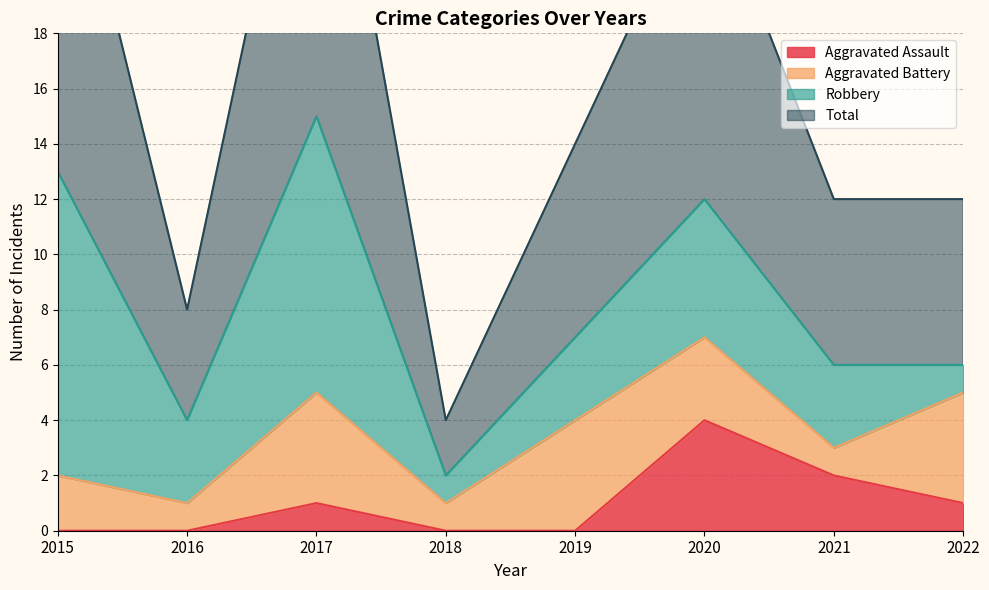

How many values in the Aggravated Assault series are below 1?

4